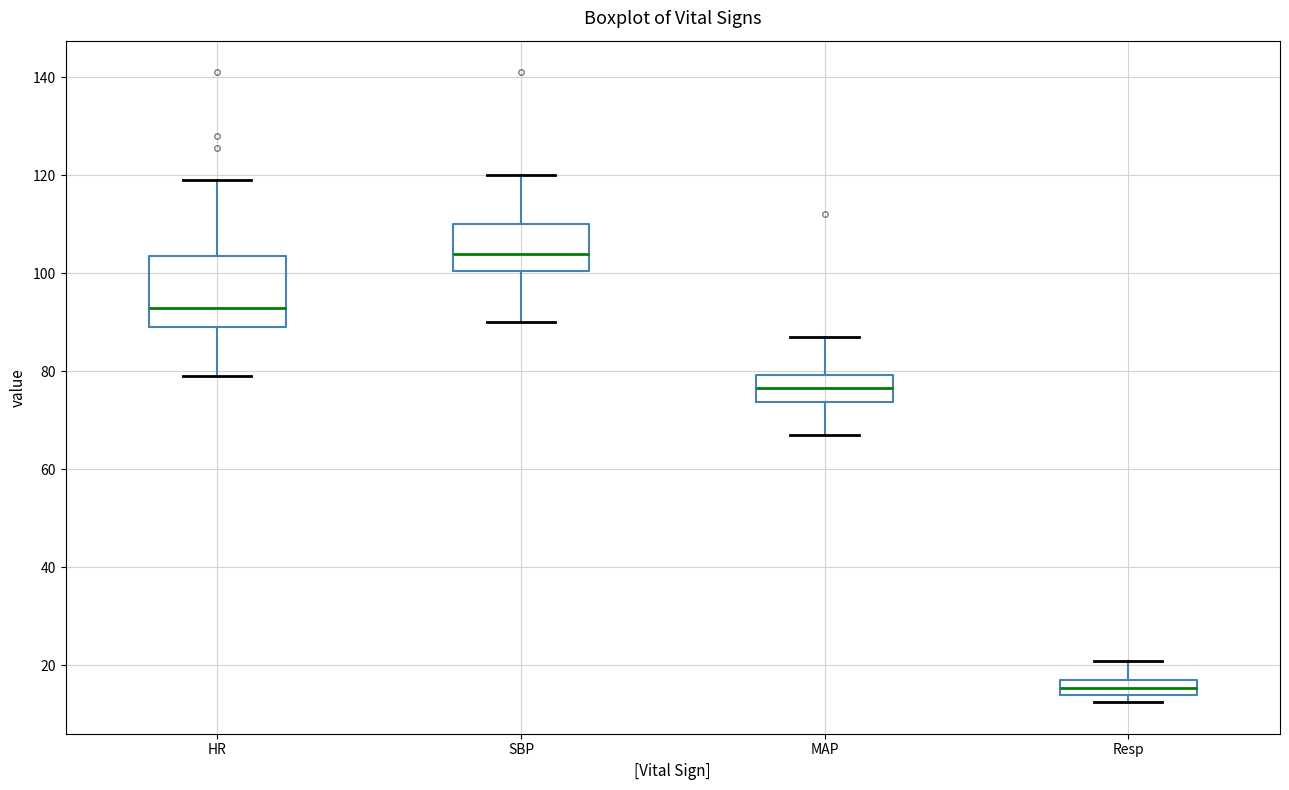

Reading left to right, read every box against the y-axis: the position of its median line, the range the box covers, and the ends of its whiskers. The values are not printed on the chart, so give them approximately, as read against the axis.

HR: median 94, box 90 to 104, whiskers 80 to 120
SBP: median 104, box 100 to 110, whiskers 90 to 120
MAP: median 76, box 74 to 80, whiskers 68 to 88
Resp: median 16, box 14 to 18, whiskers 12 to 22